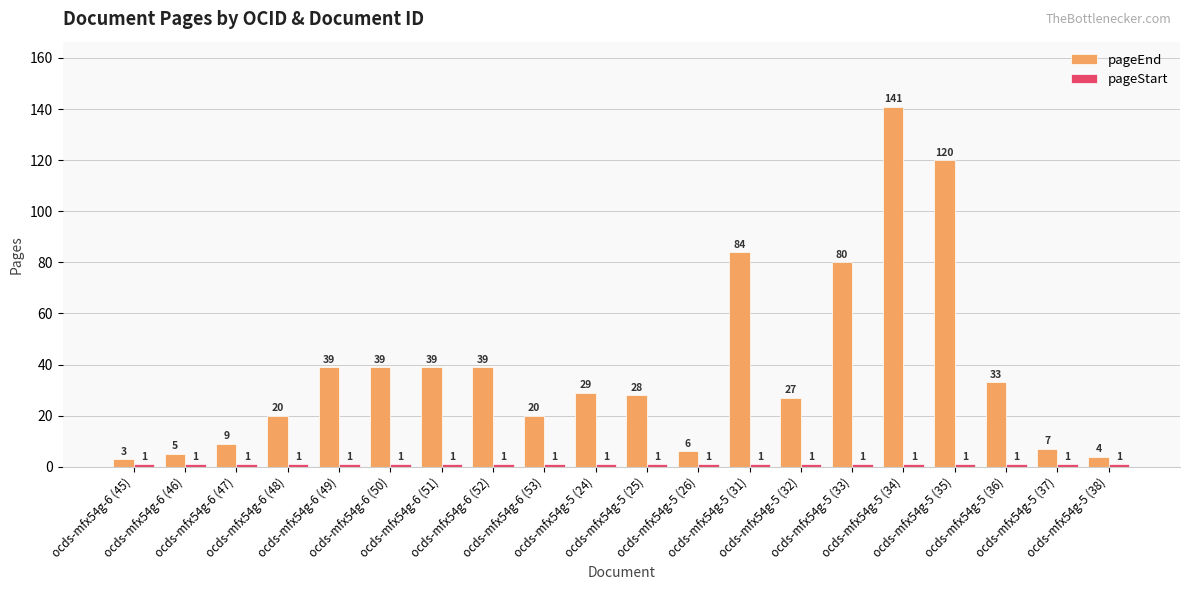

What is the average value of the pageEnd series?

39